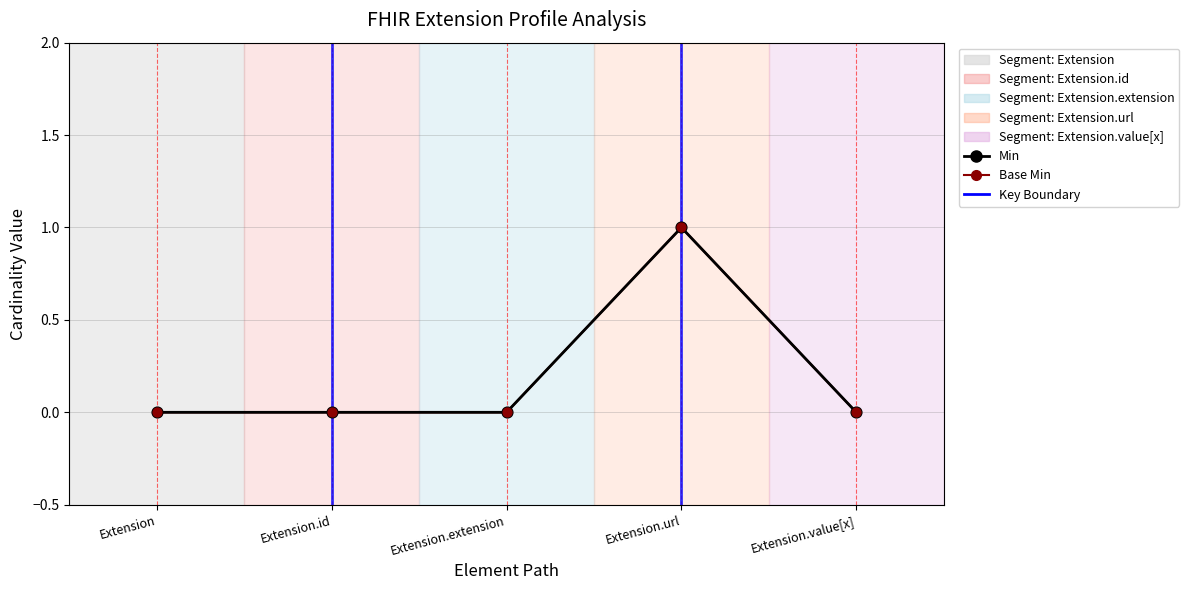

At which category is the sum across all series the highest?

Extension.url